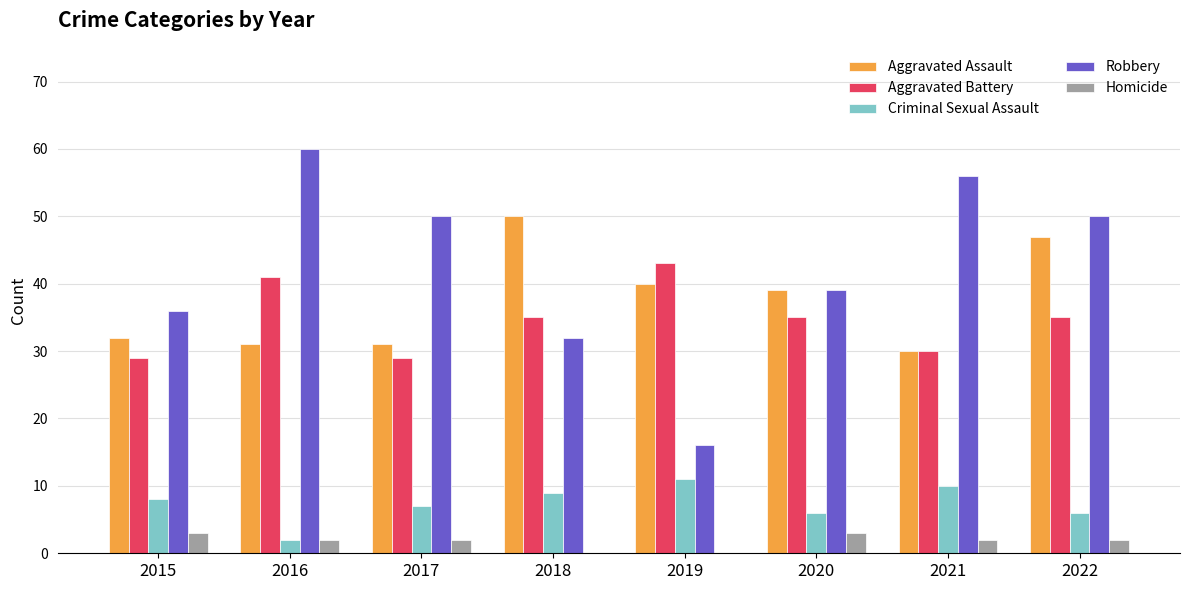

At which category does the chart reach its peak across all series?

2016